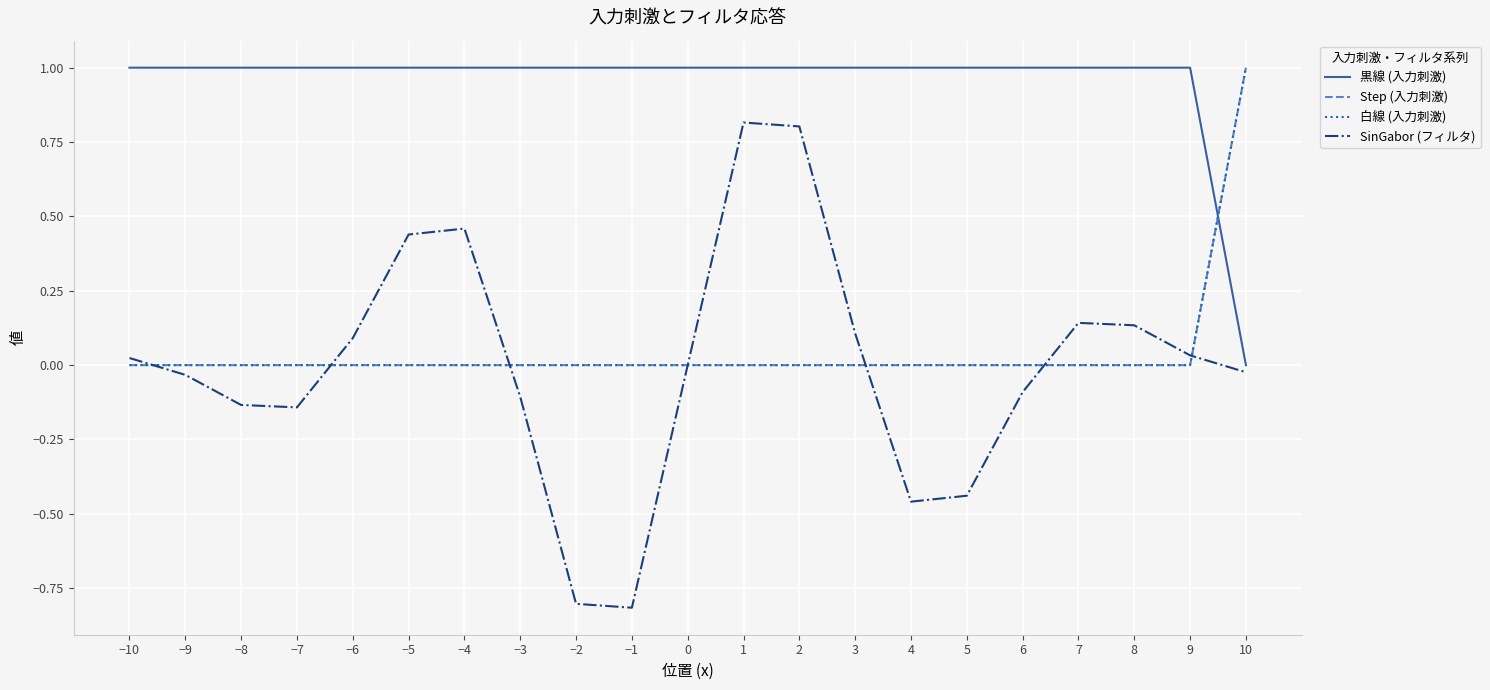

Does the chart have visible grid lines?

Yes